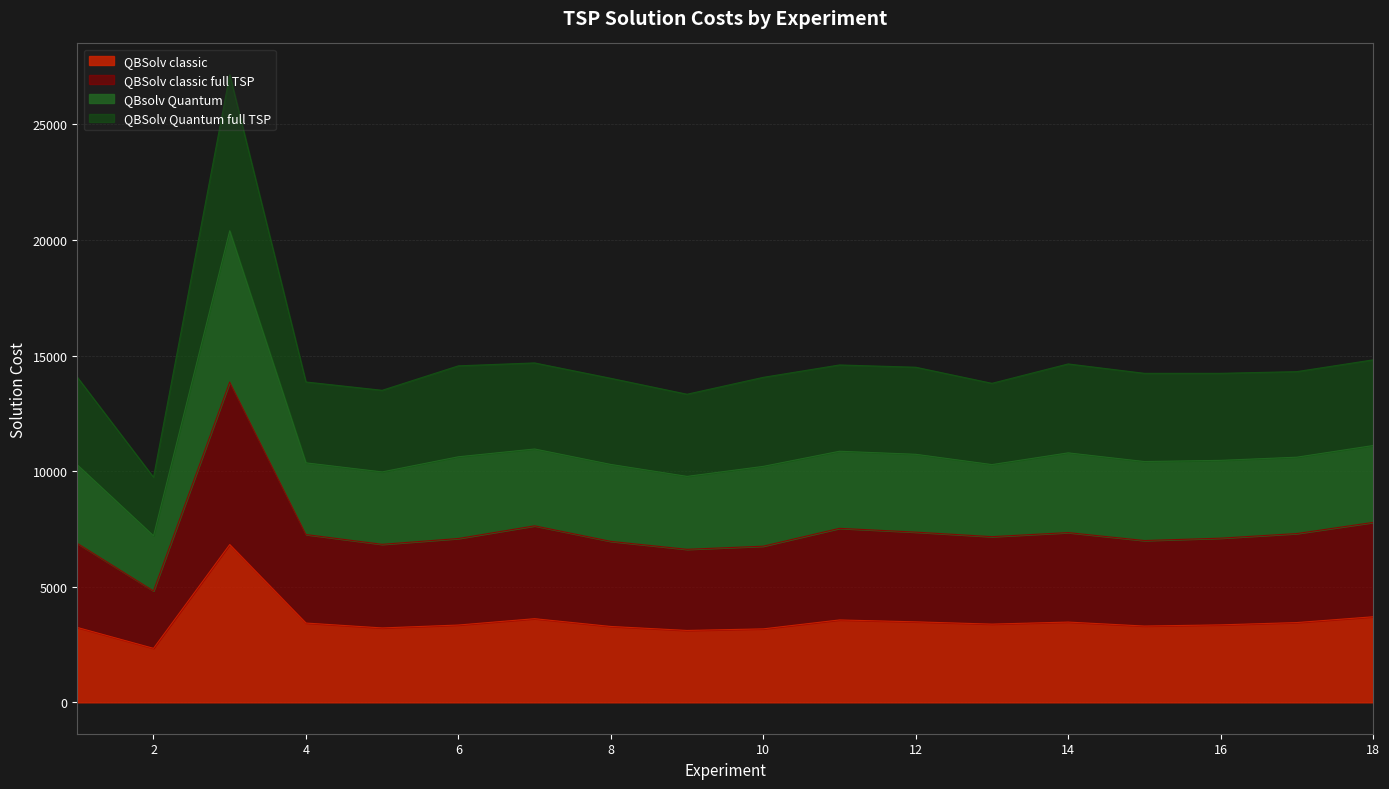

What is the average value of the QBSolv classic series?

3516